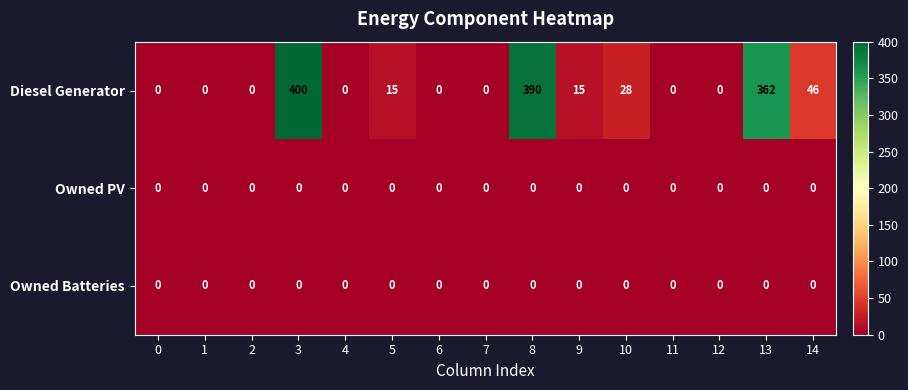

The Owned Batteries series shows 0 at 5. True or false?

True